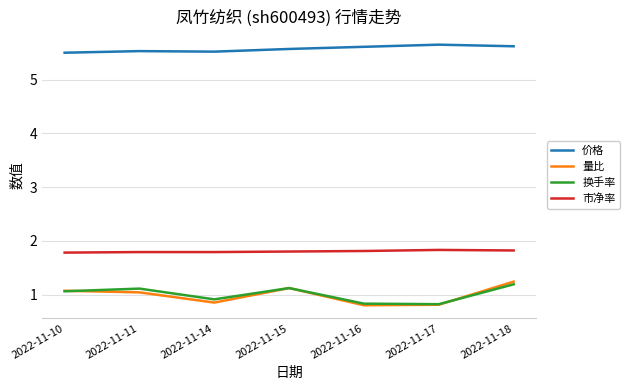

Rank the series by their maximum value, from highest to lowest.

价格, 市净率, 量比, 换手率